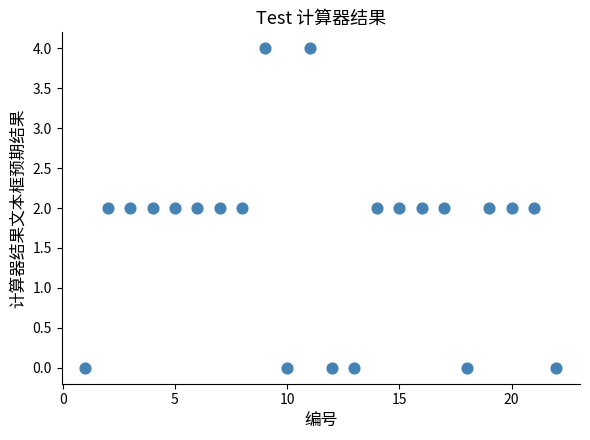

What is the range of Y values (max minus min)?

4